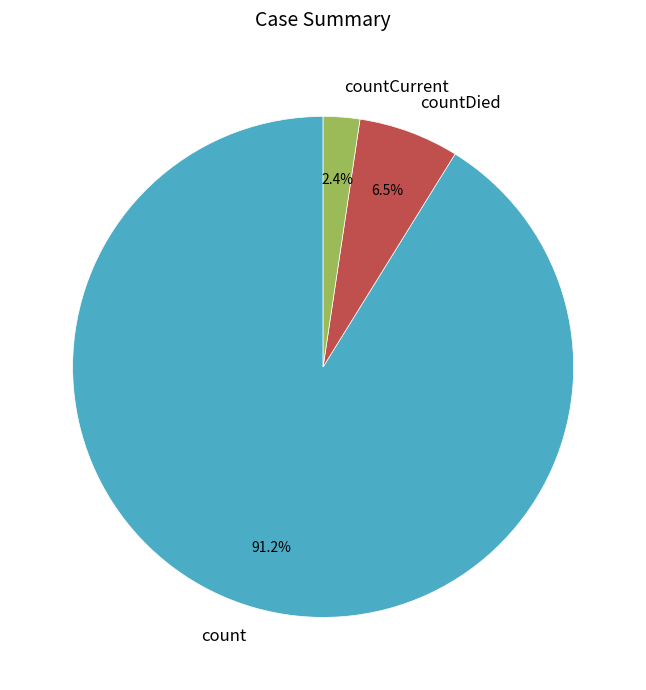

To the nearest percent, what is the average slice percentage?

33%